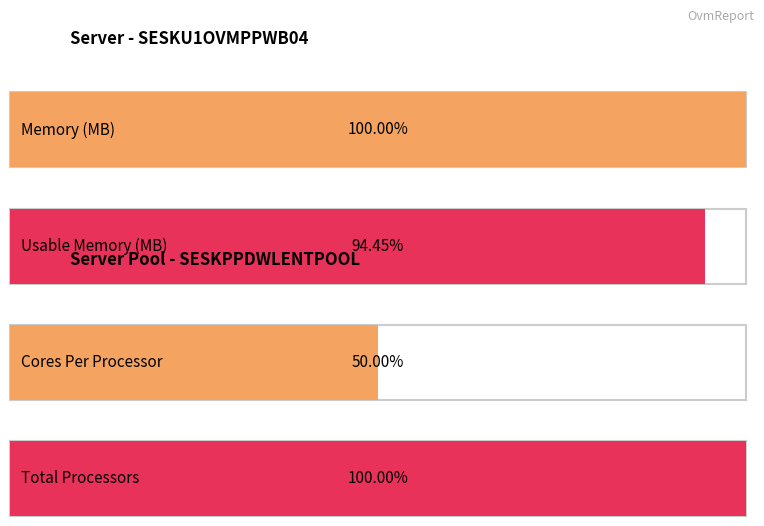

True or false: Cores Per Processor has a value of 18 at SESKPPDWLENTPOOL.

False